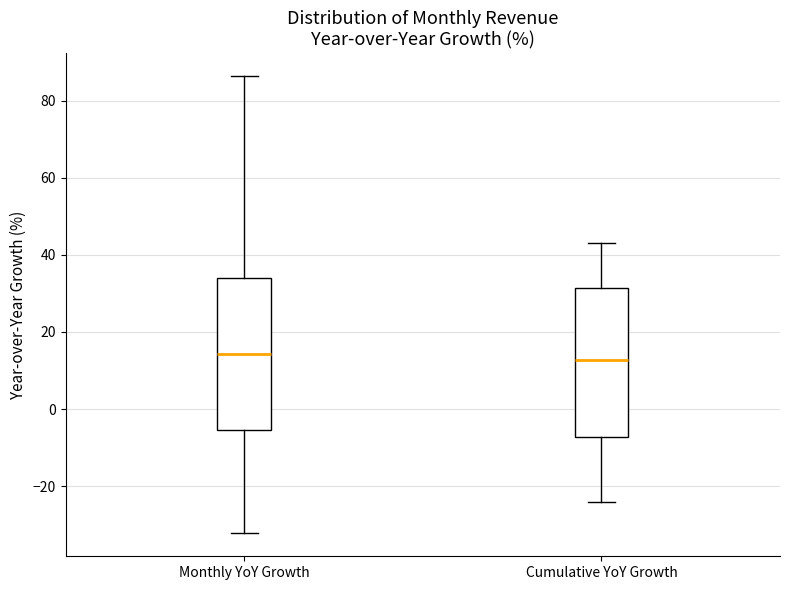

Where does the lower whisker of the box for Monthly YoY Growth end on the y-axis? The values are not printed on the chart, so give them approximately, as read against the axis.

-32